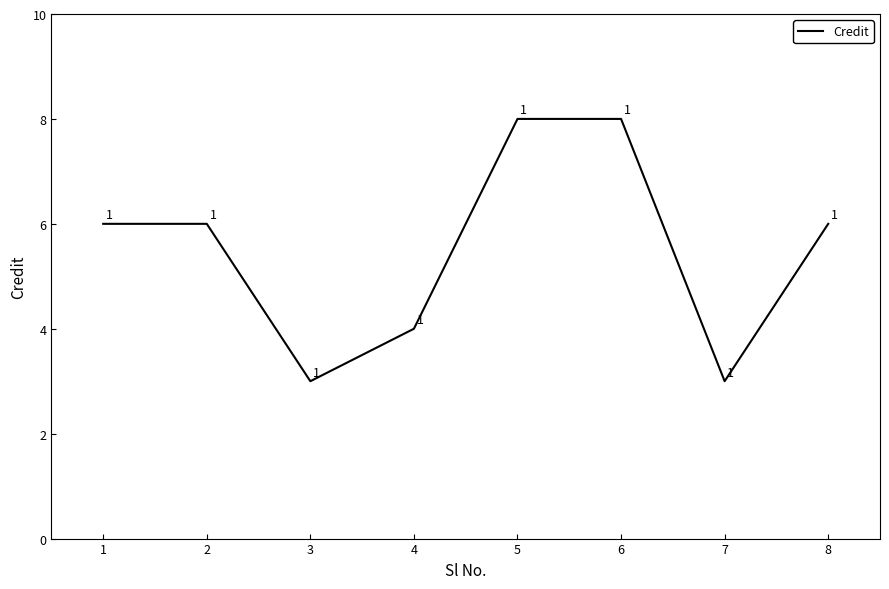

What is the smallest value displayed?

3